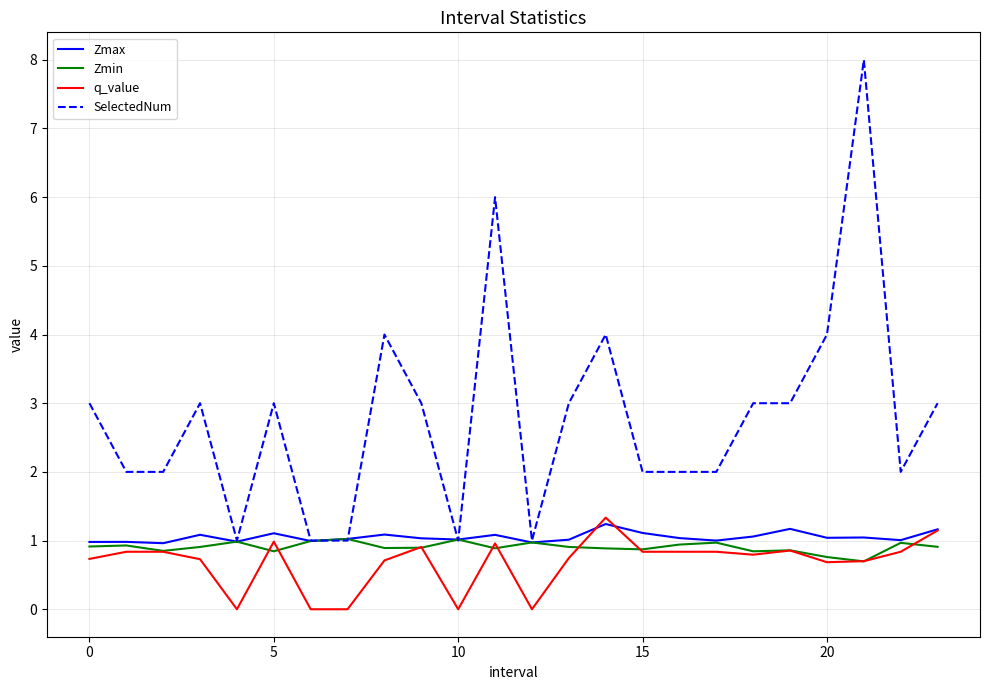

What is the maximum value for Zmax?

1.2